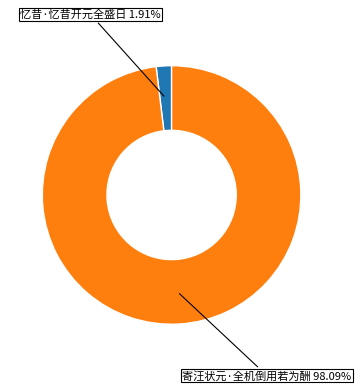

To the nearest percent, what is the average slice percentage?

50%